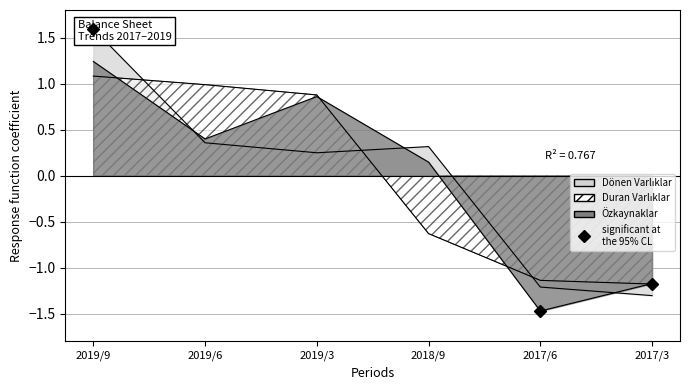

At which label is Duran Varlıklar closest to 0?

2018/9